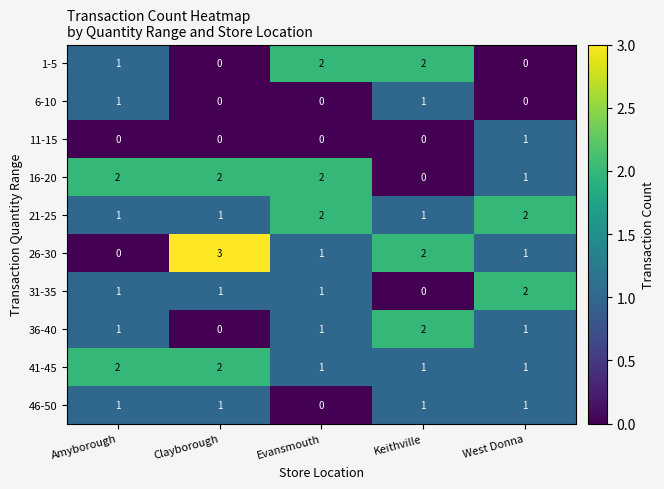

How many distinct data groups are displayed?

10